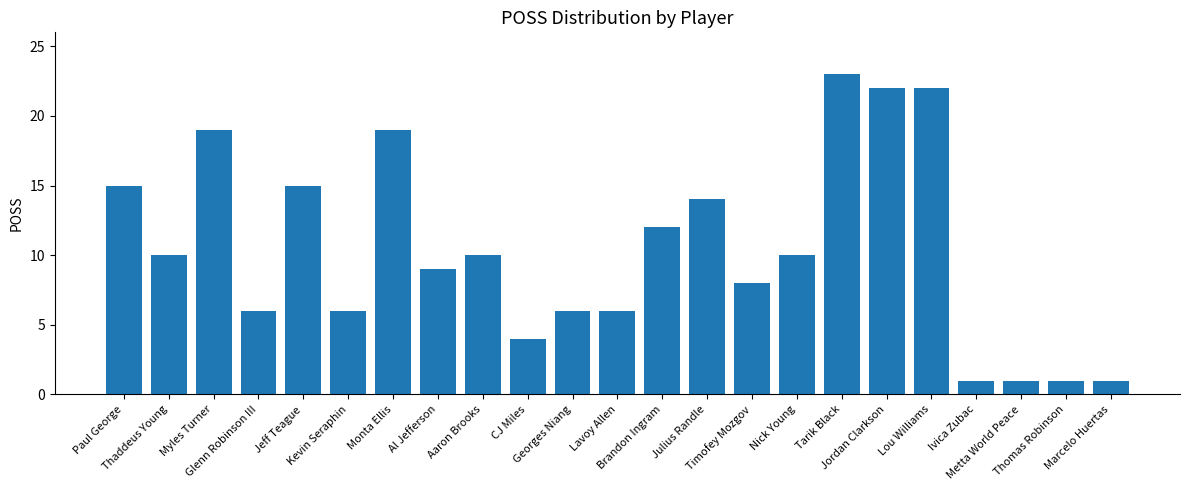

Does the chart contain stacked bars?

No